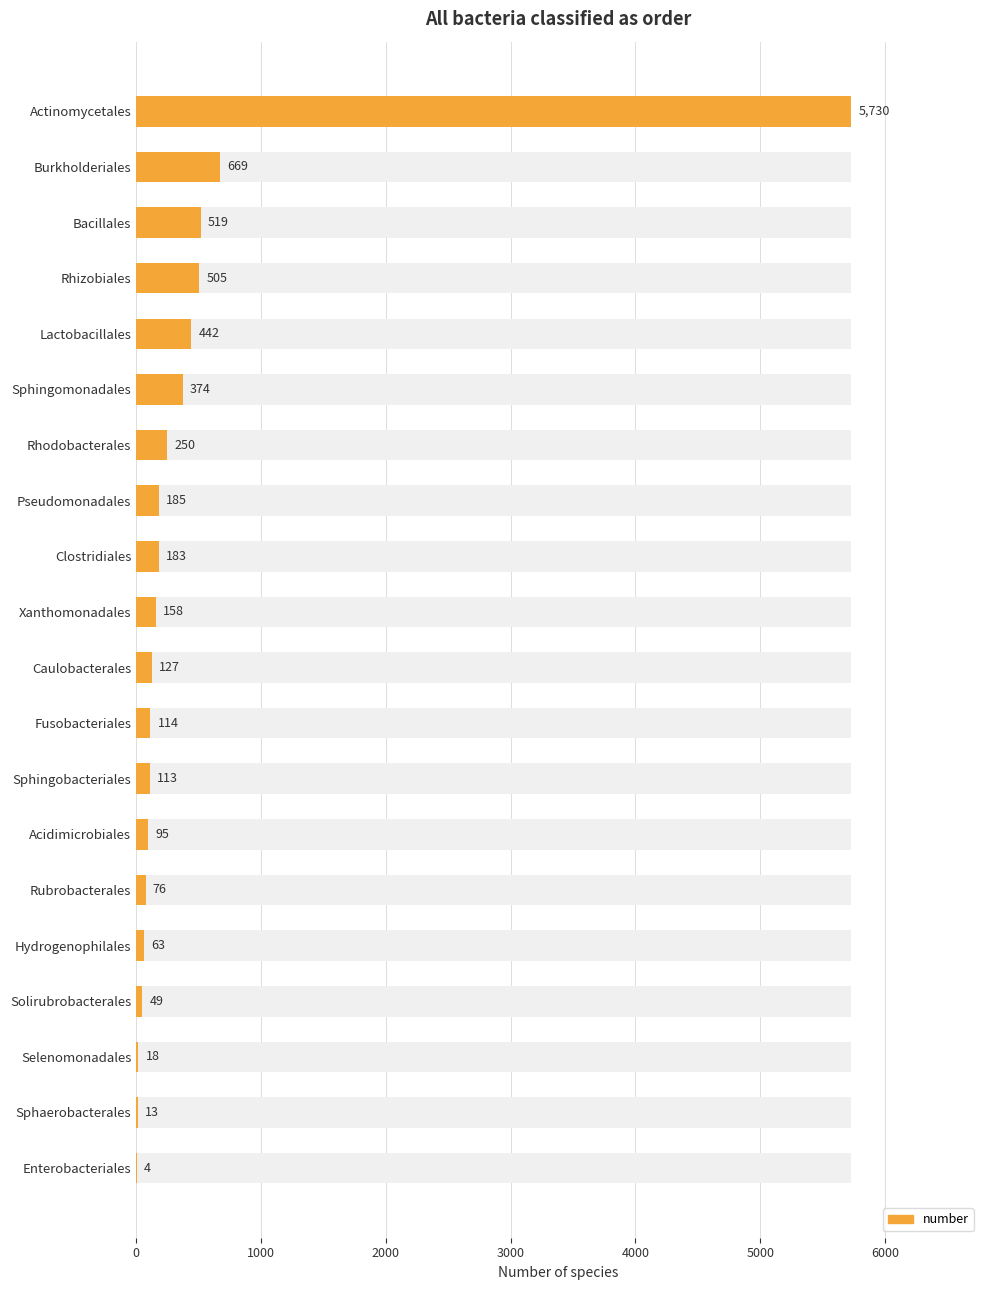

What is the average value?

484